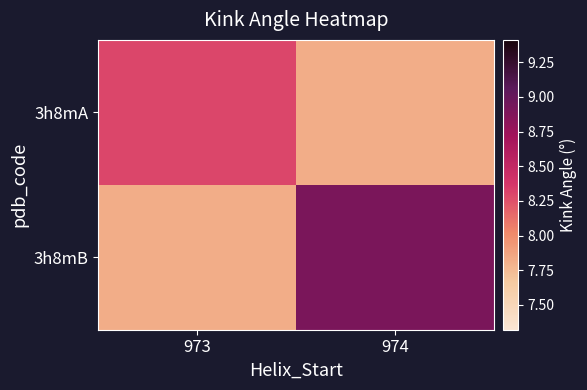

Reading left to right, transcribe all the data shown in this chart.

3h8mA: 973=8.3	974=7.8
3h8mB: 973=7.8	974=8.9